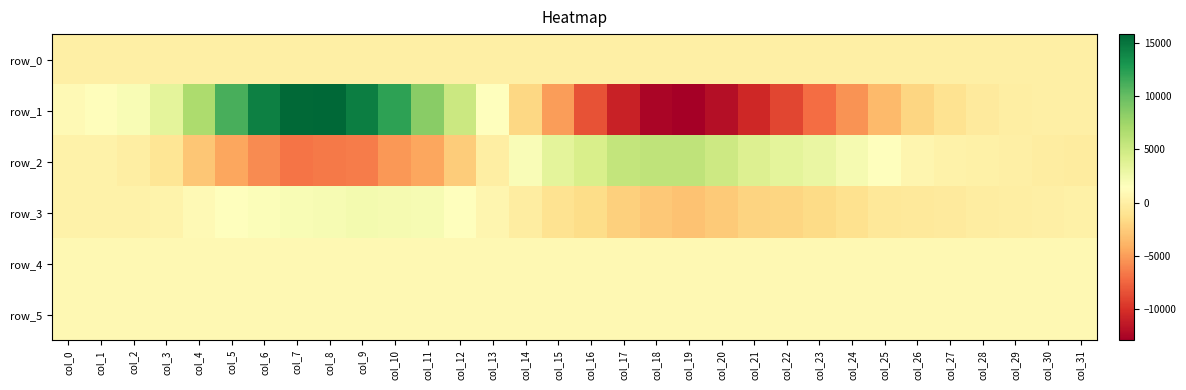

List the series in order of their peak value, highest first.

row_1, row_2, row_3, row_5, row_4, row_0